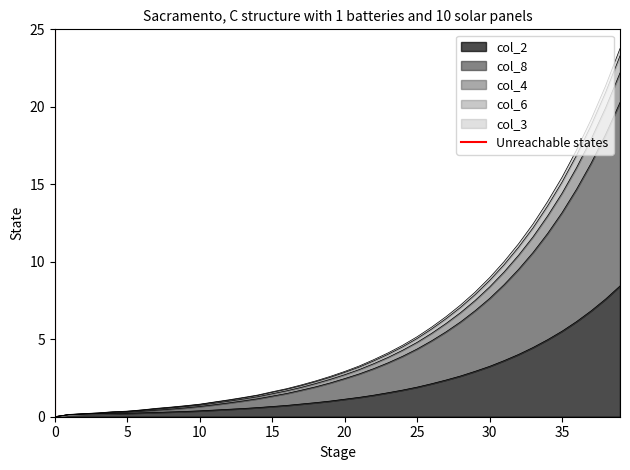

Is it true that the value at 0 is 0?

False